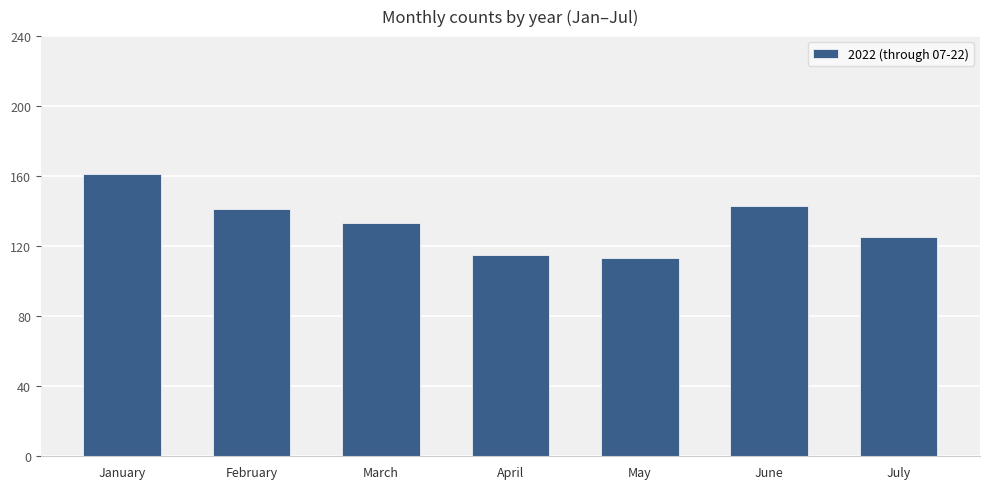

The value at February is 141. True or false?

True